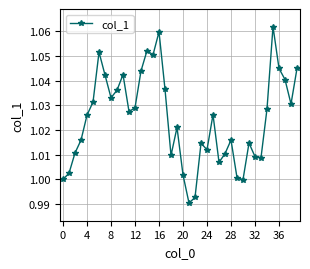

Count the number of data series in this chart.

1